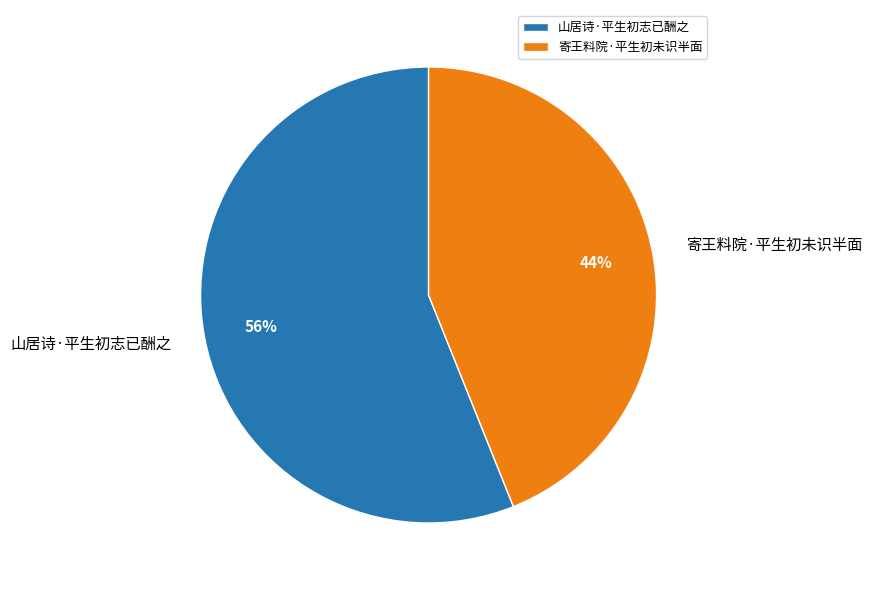

What is the ratio of the value at 寄王料院·平生初未识半面 to the value at 山居诗·平生初志已酬之?

0.8